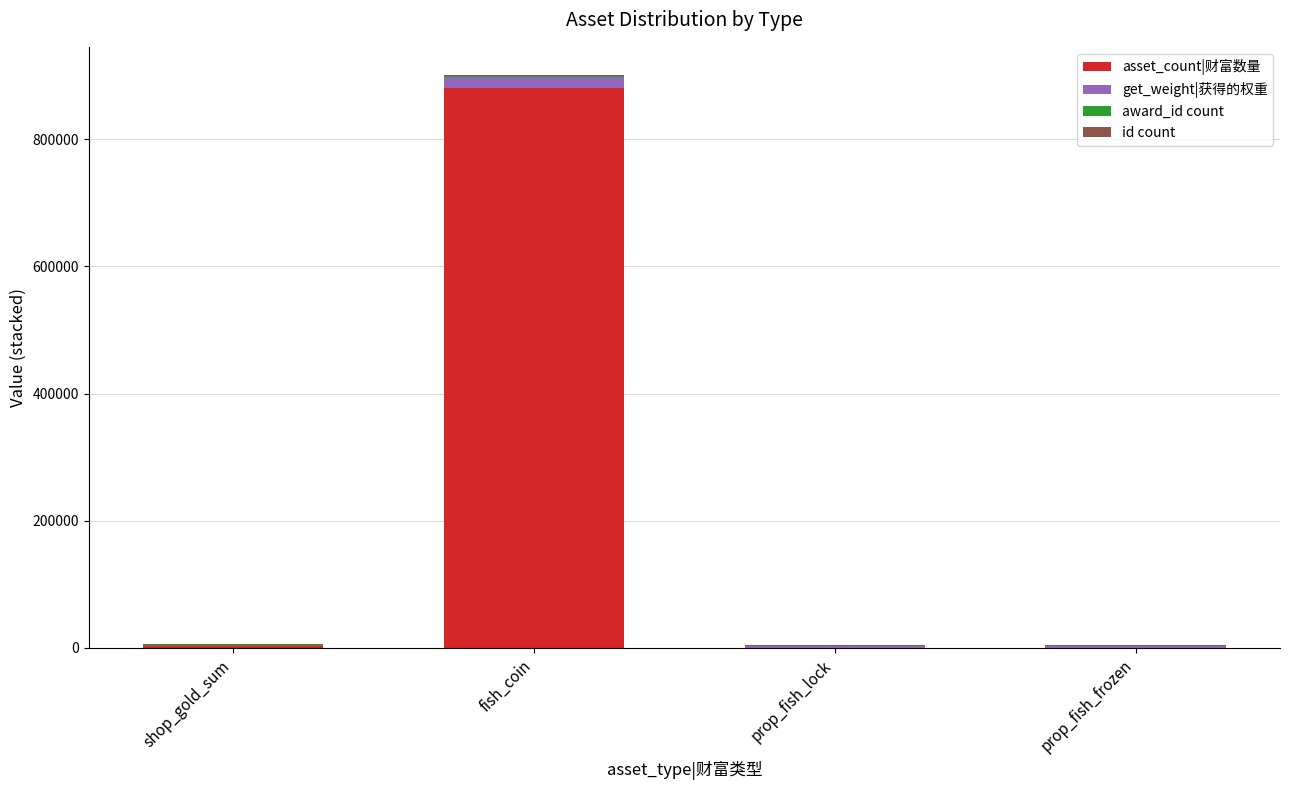

At which category is the sum across all series the highest?

fish_coin